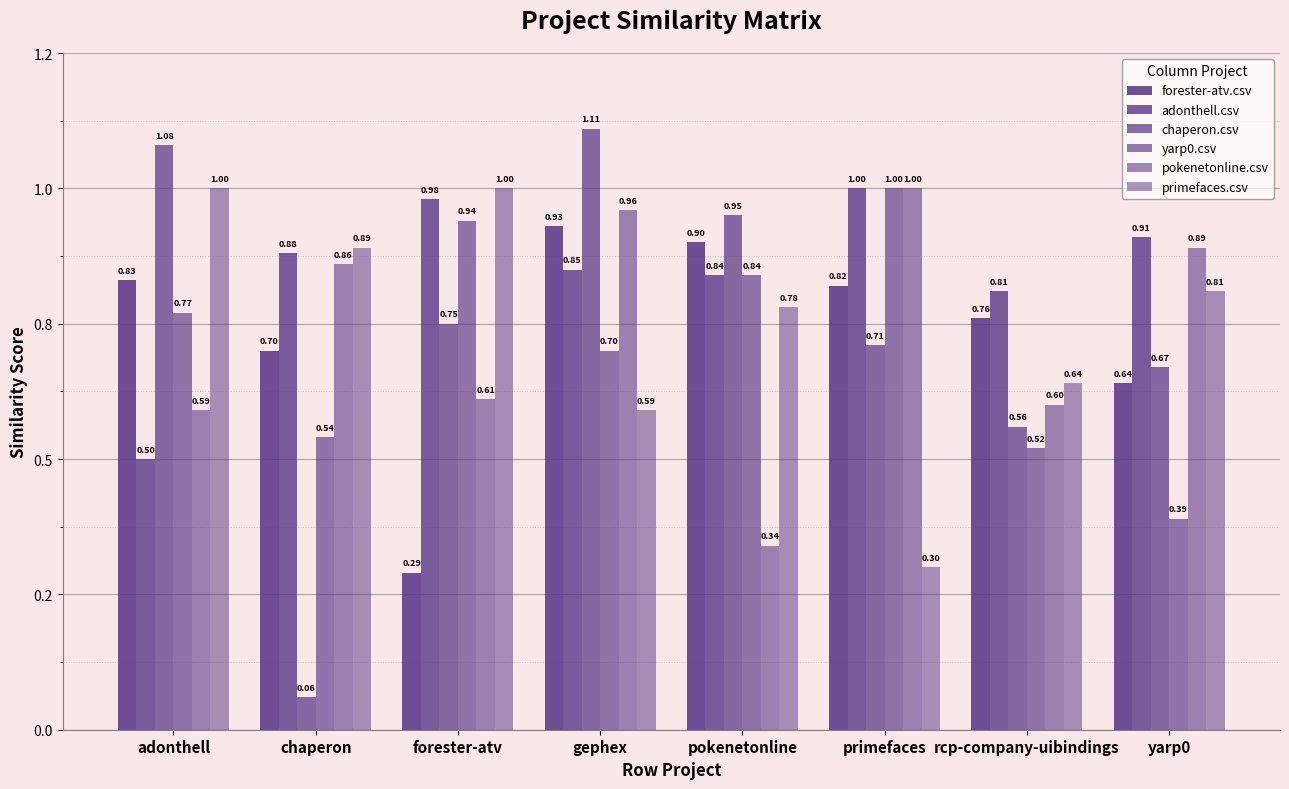

Rank the series by their maximum value, from lowest to highest.

forester-atv.csv, adonthell.csv, yarp0.csv, pokenetonline.csv, primefaces.csv, chaperon.csv